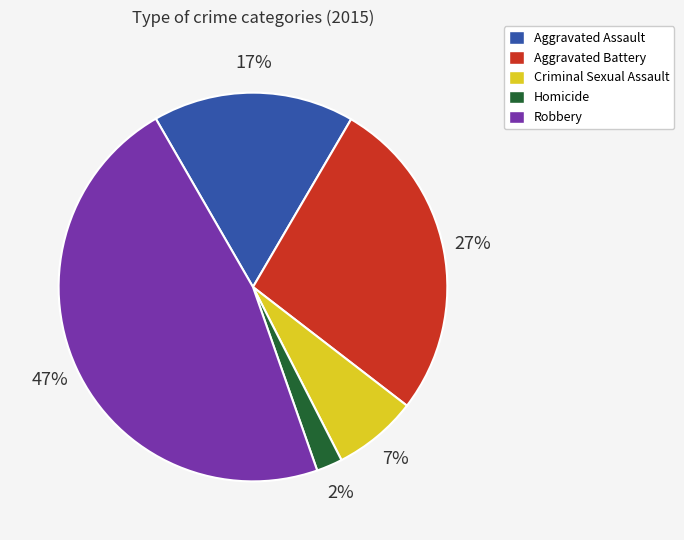

Which slice is the largest?

Robbery